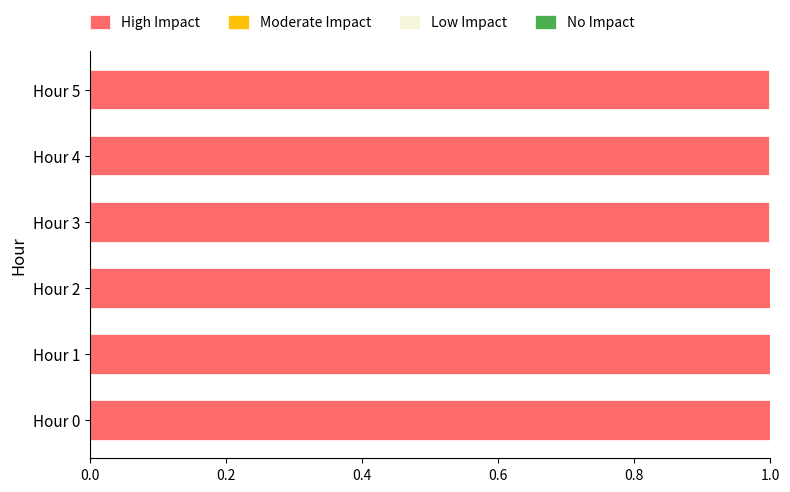

The High Impact series shows 1.0 at Hour 0. True or false?

True